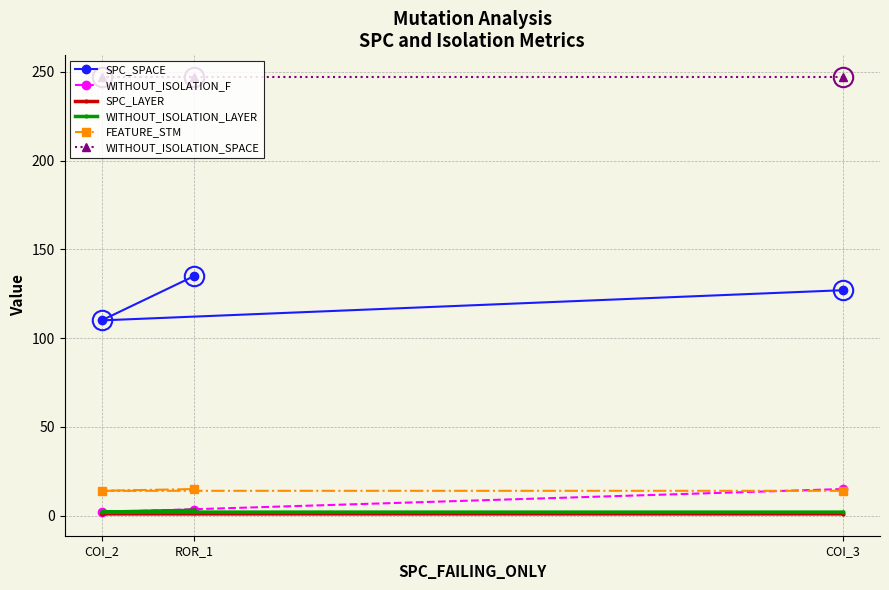

What position from the right is COI_2?

3